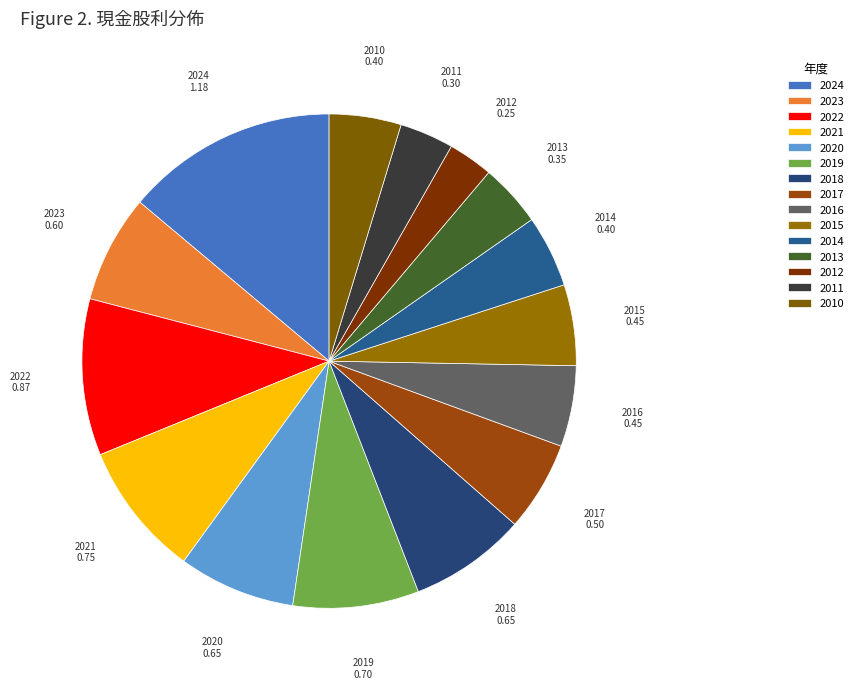

True or false: 2012 accounts for 3% of the total.

True